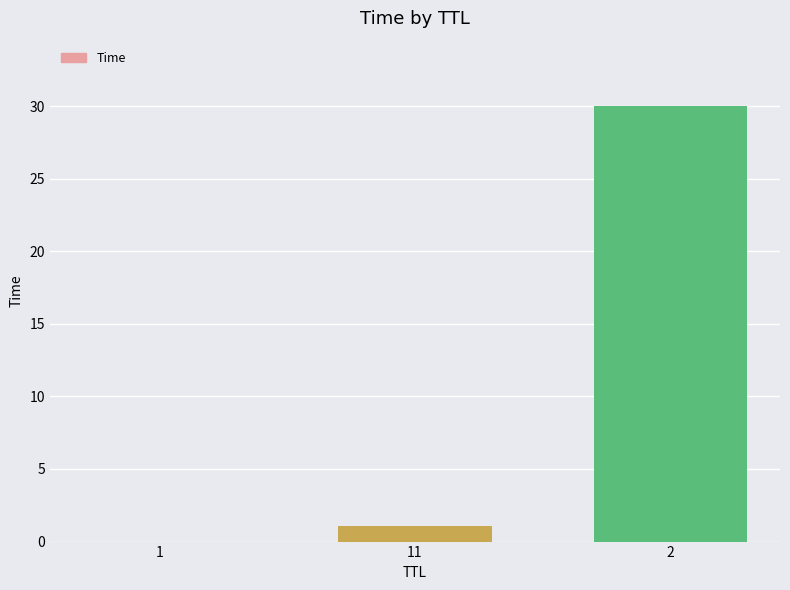

The chart shows a value of 1.1 at 11. True or false?

True